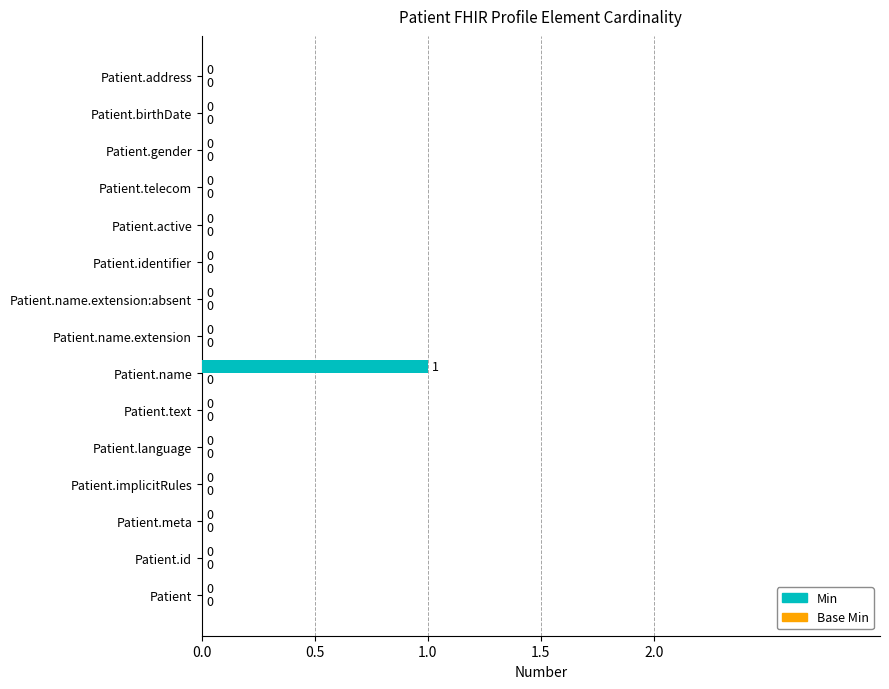

At which category does the chart reach its peak across all series?

Patient.name